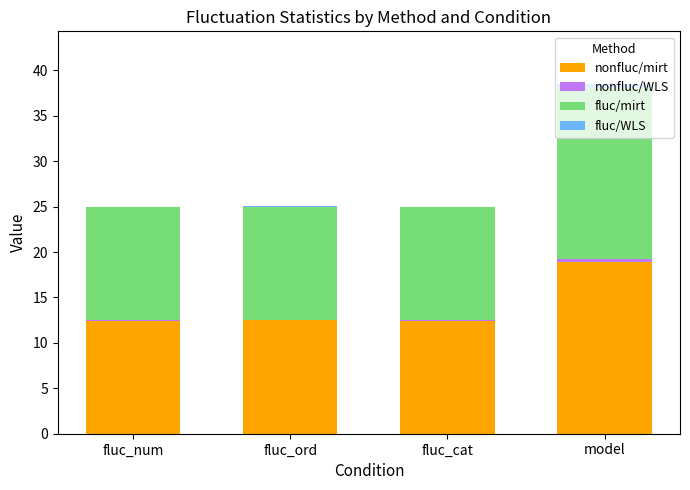

What is the total value across all series at fluc_num?

25.0